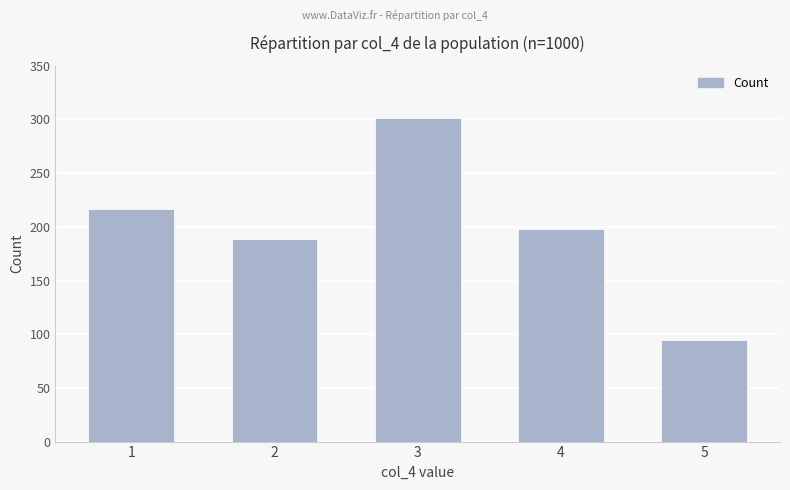

What is the difference between the second highest and second lowest values?

28